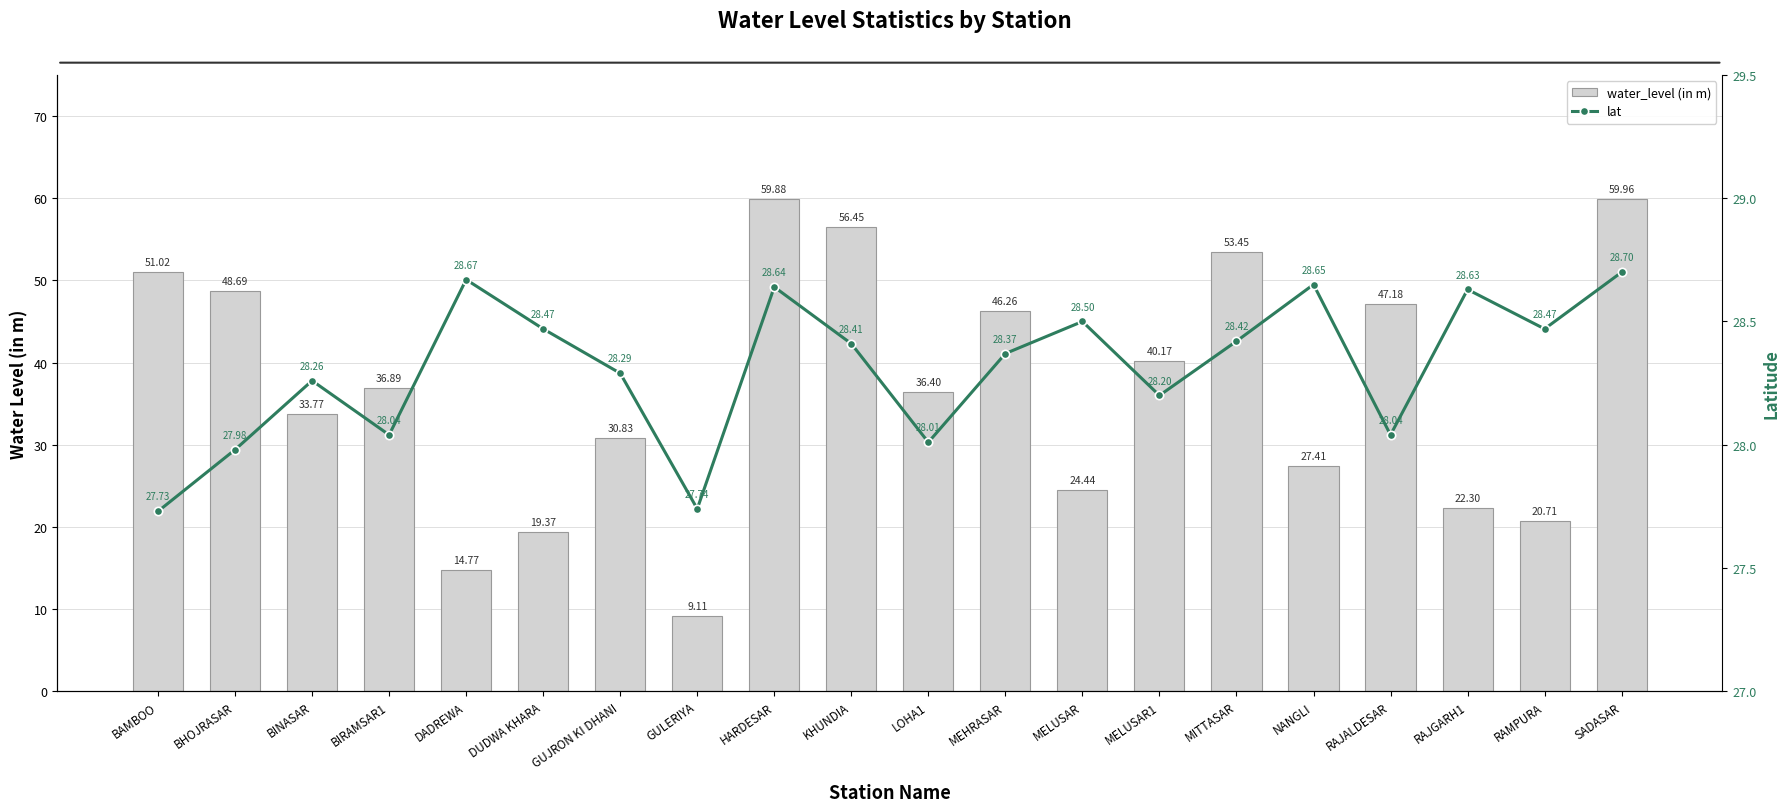

What is the approximate value of water_level (in m) at BHOJRASAR?

48.7